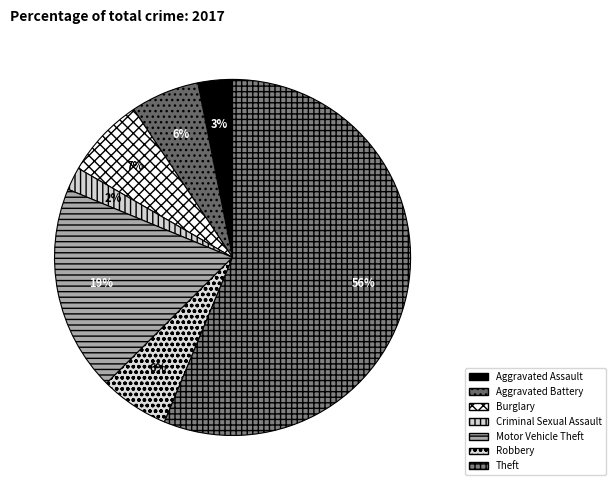

Count the number of slices in the pie.

7